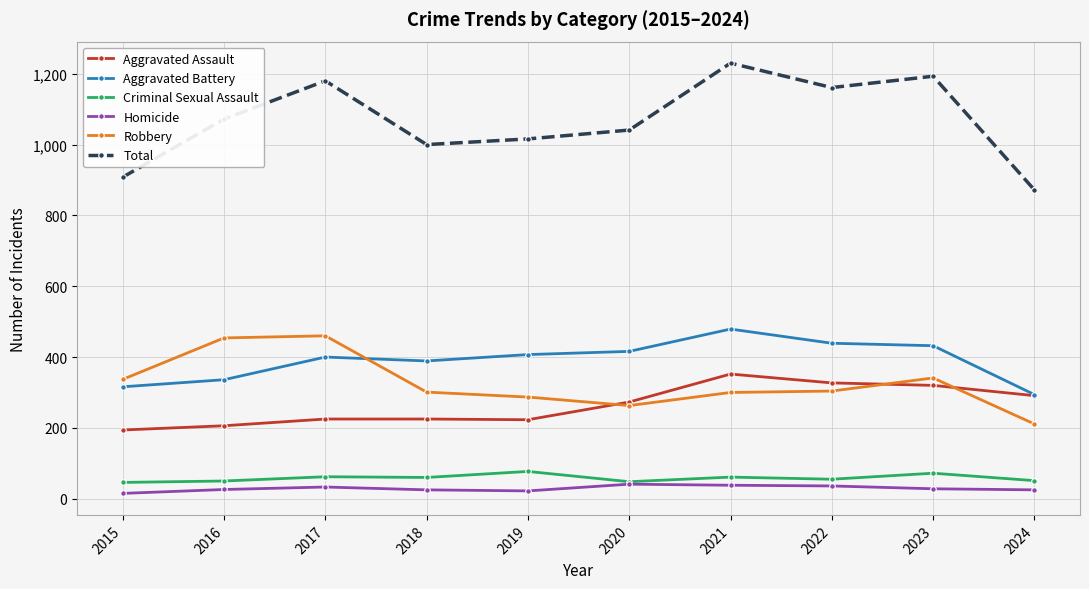

How many data points in Total are less than 1072?

5